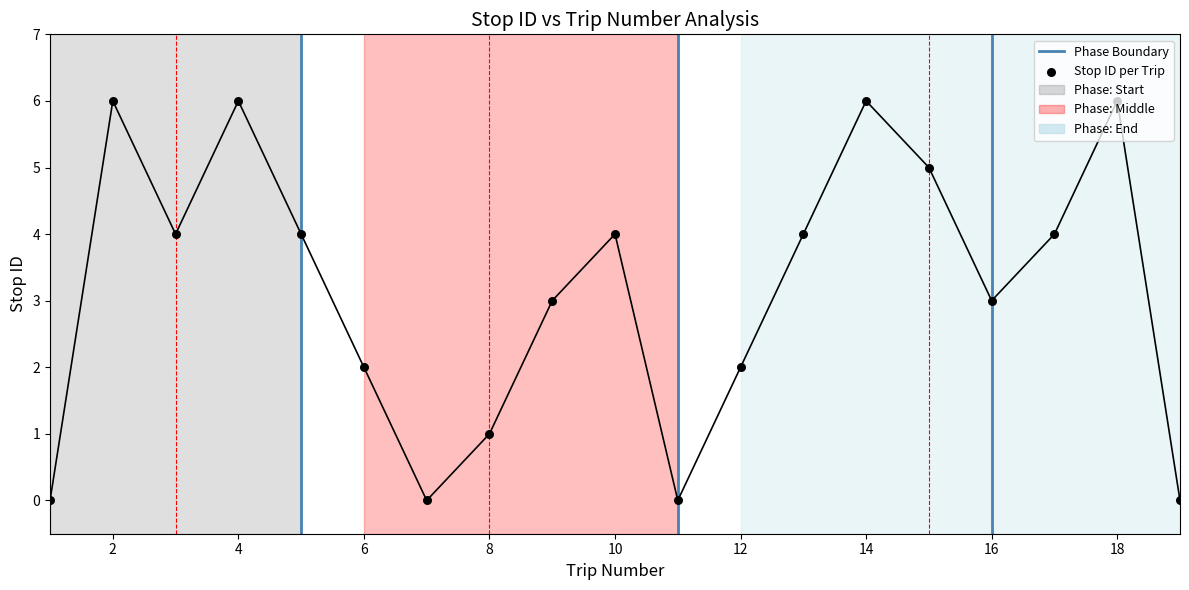

Approximately how many times larger is the value at 3 compared to 14?

0.7